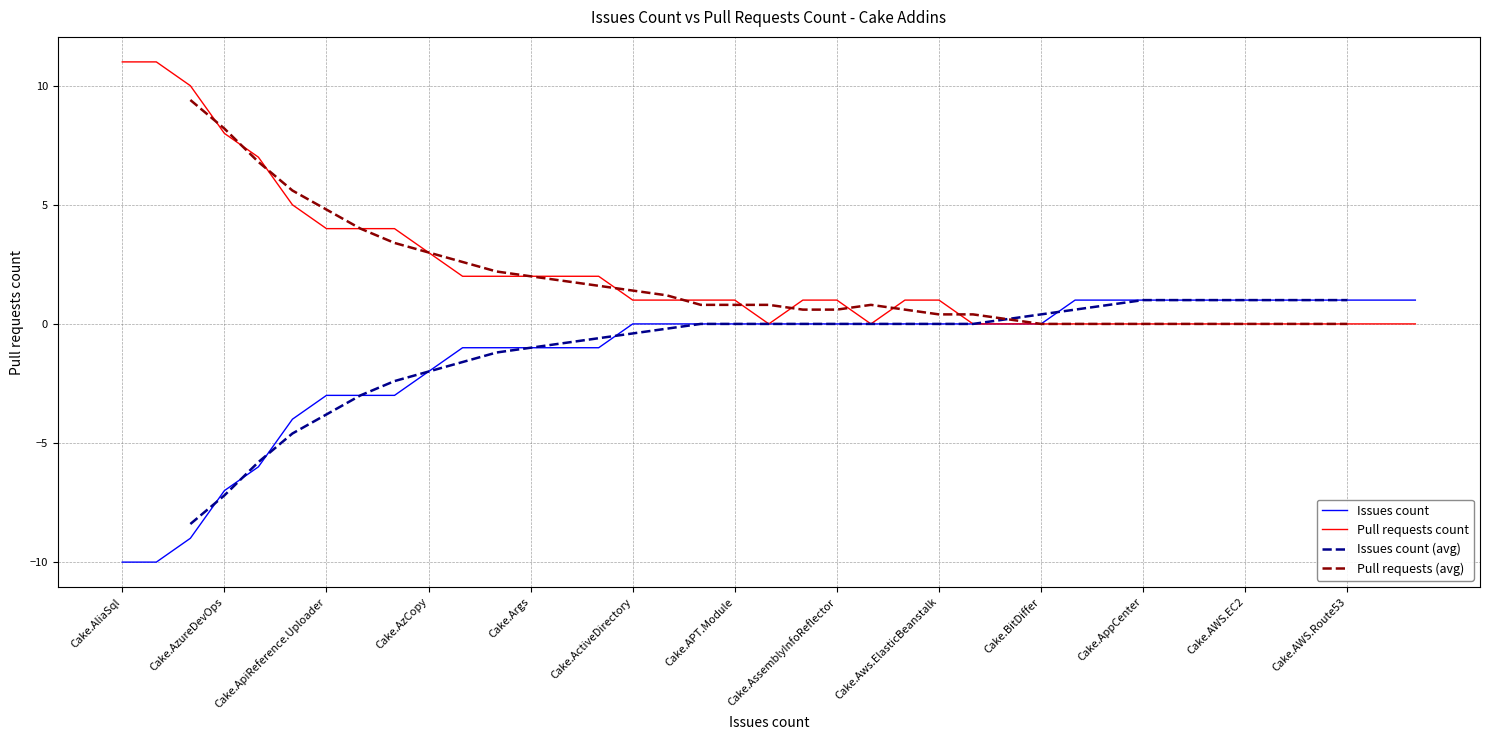

Where does the Addin series first go above 0?

Cake.Android.AvdManager